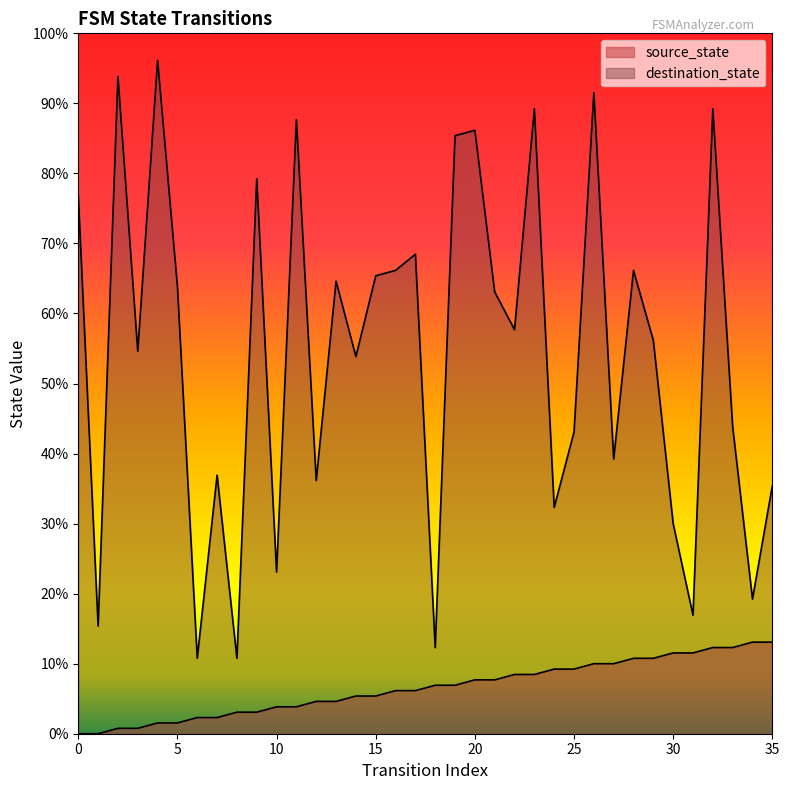

Which series changed the most between 13 and 20?

destination_state